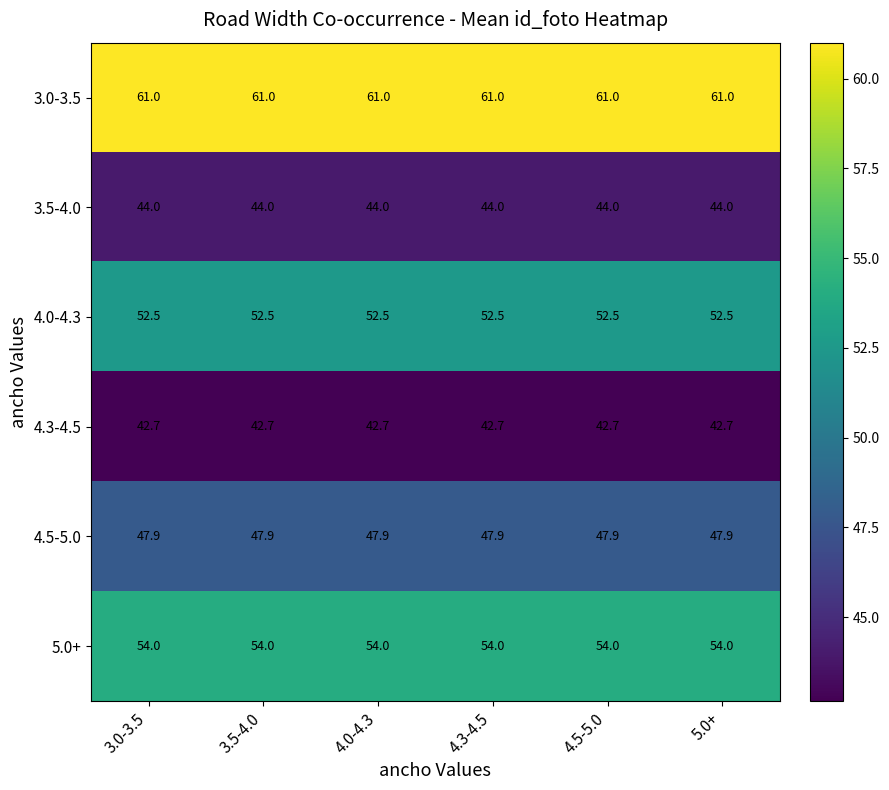

What is the spread (max minus min) of values at 4.5-5.0?

18.3